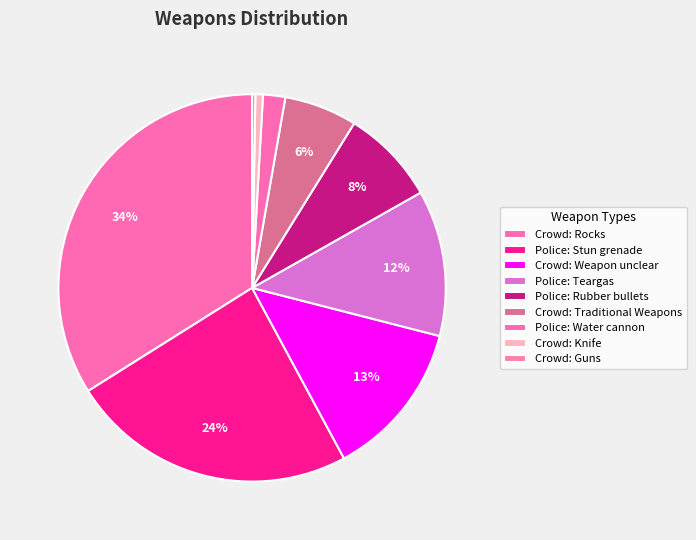

To the nearest percent, what percentage of the pie is Police: Teargas?

12%